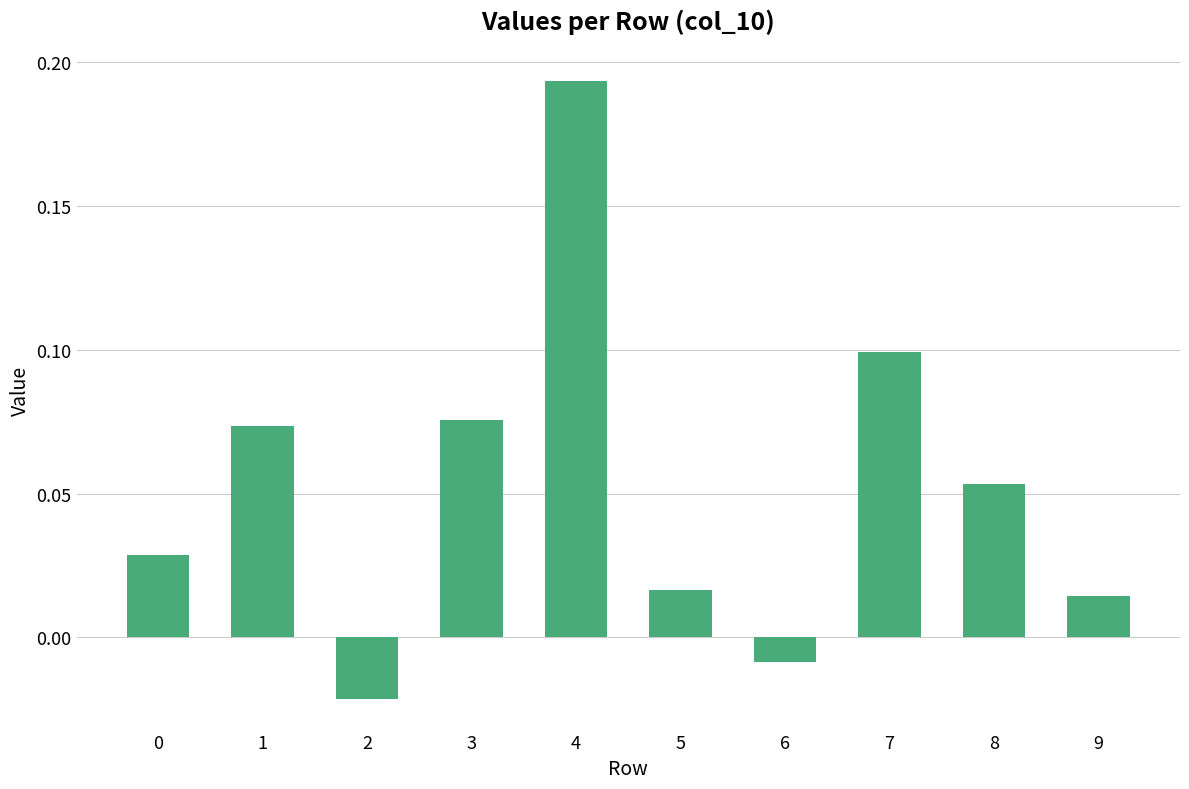

Between 7 and 3, which is larger?

7